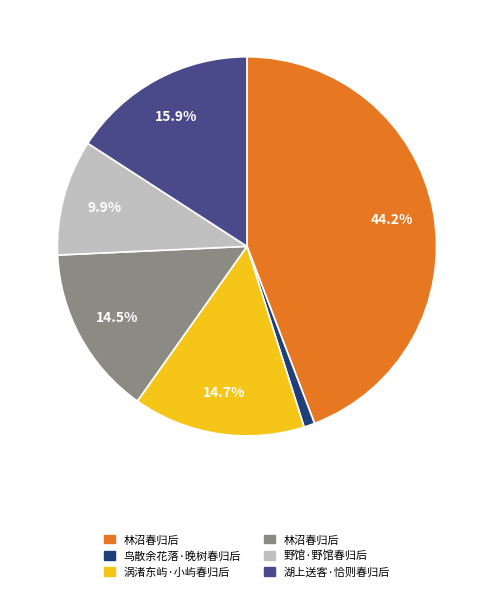

Is there a majority slice in this chart?

No